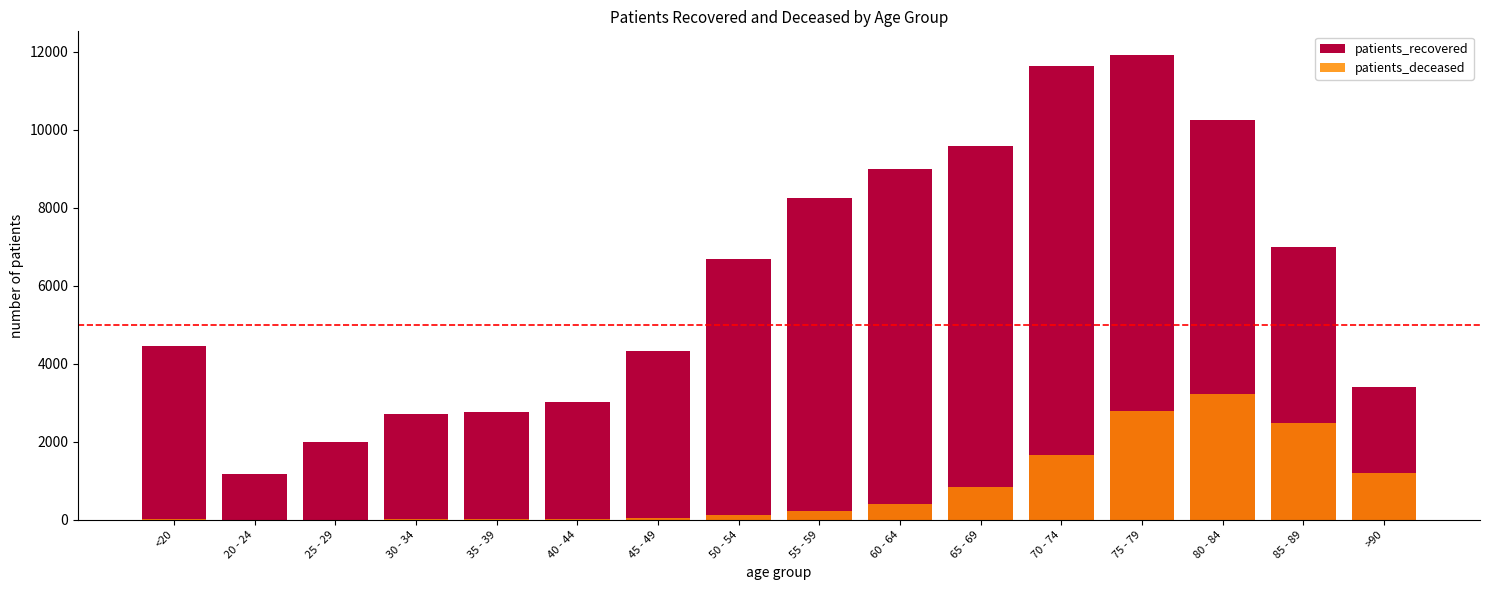

What are all the series names shown in the legend?

patients_recovered, patients_deceased